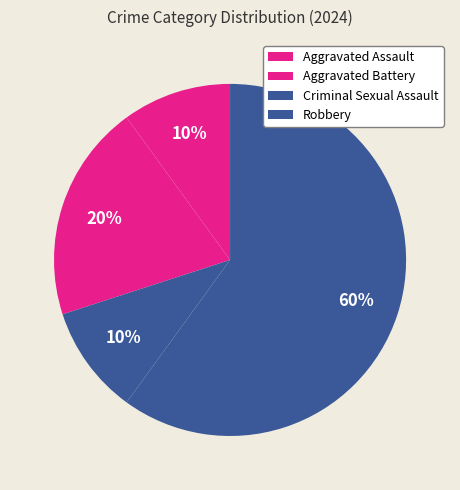

To the nearest percent, what is the combined percentage of Aggravated Assault and Robbery?

70%